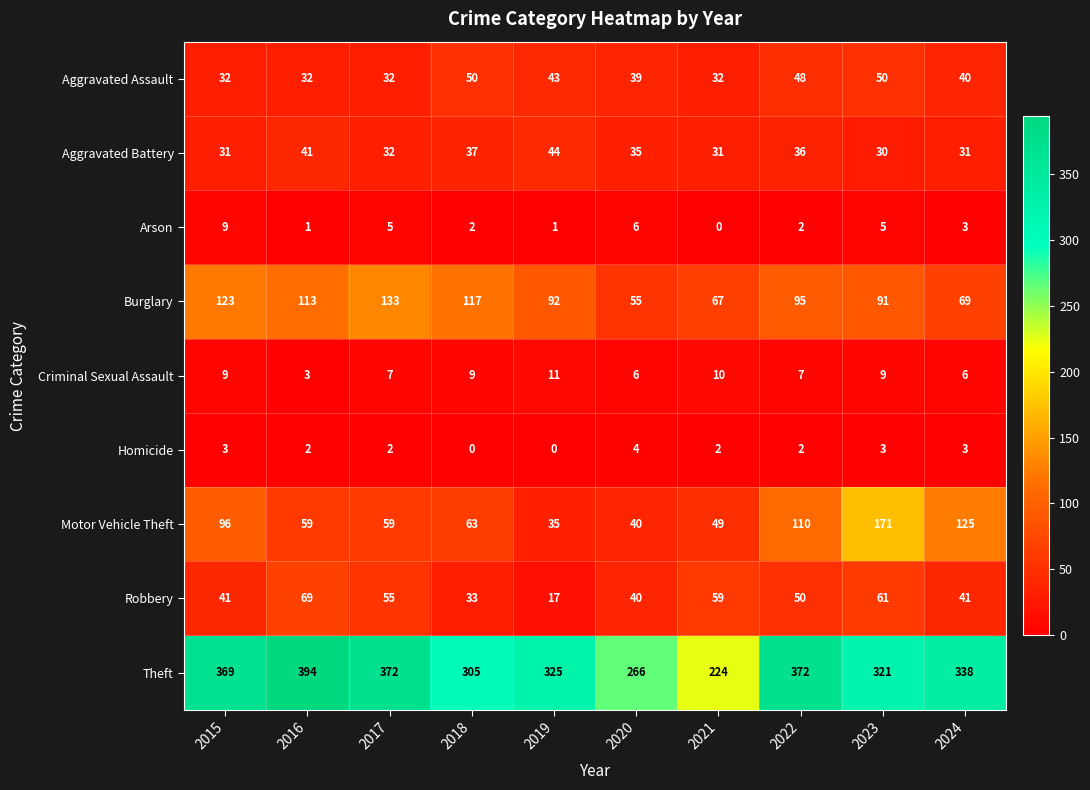

True or false: Homicide has a value of 2 at 2021.

True